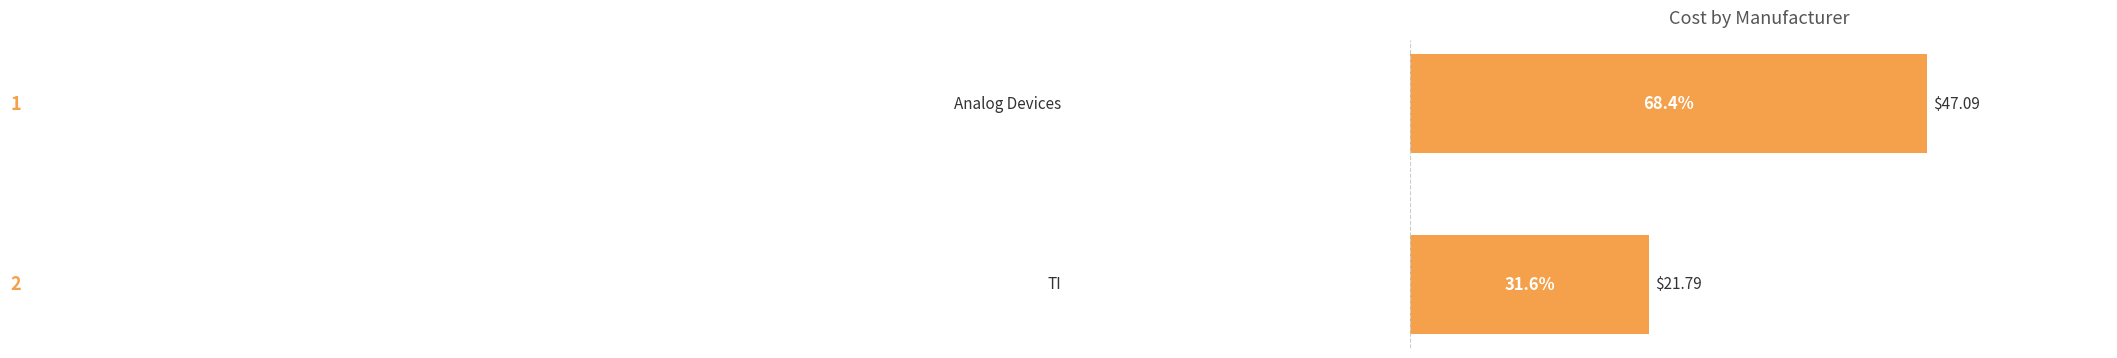

What is the greatest value displayed?

68.4